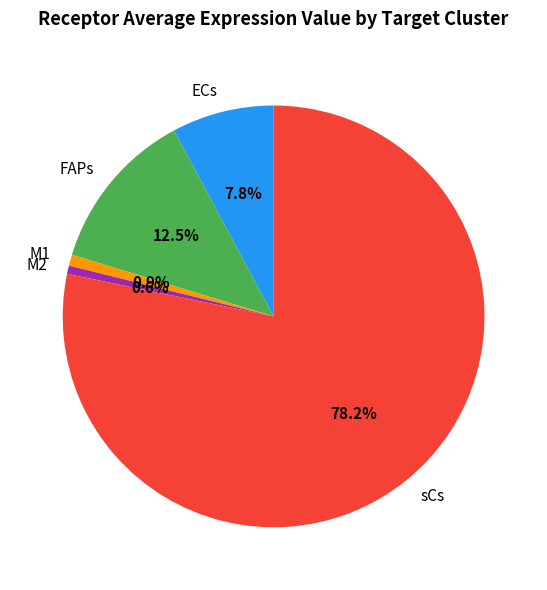

What is the largest slice in the pie chart?

sCs